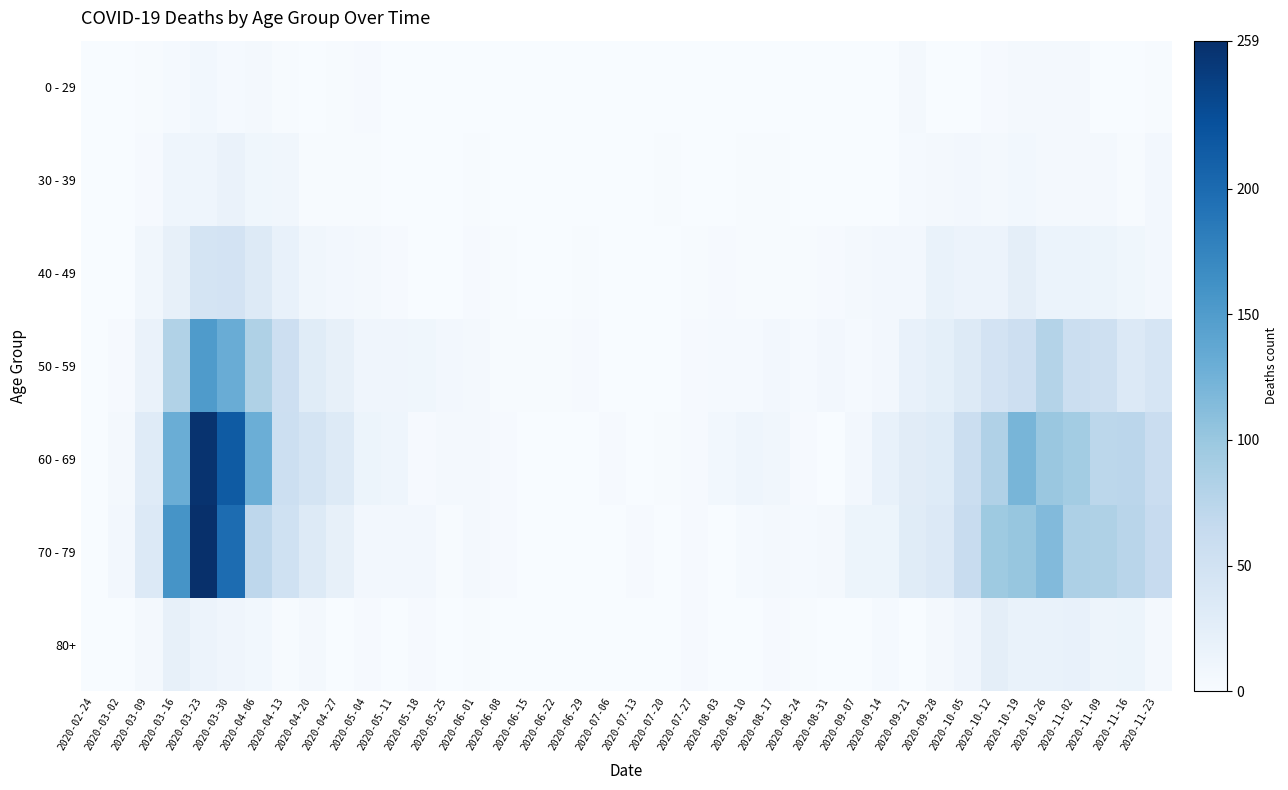

Reading right to left, list all the values displayed in this chart.

0 - 29: 2020-11-23=2	2020-11-16=0	2020-11-09=1	2020-11-02=5	2020-10-26=5	2020-10-19=5	2020-10-12=3	2020-10-05=1	2020-09-28=0	2020-09-21=5	2020-09-14=1	2020-09-07=0	2020-08-31=0	2020-08-24=0	2020-08-17=0	2020-08-10=1	2020-08-03=1	2020-07-27=0	2020-07-20=1	2020-07-13=0	2020-07-06=0	2020-06-29=0	2020-06-22=1	2020-06-15=0	2020-06-08=0	2020-06-01=0	2020-05-25=0	2020-05-18=0	2020-05-11=1	2020-05-04=3	2020-04-27=2	2020-04-20=1	2020-04-13=2	2020-04-06=6	2020-03-30=4	2020-03-23=8	2020-03-16=4	2020-03-09=2	2020-03-02=0	2020-02-24=0
30 - 39: 2020-11-23=7	2020-11-16=2	2020-11-09=5	2020-11-02=6	2020-10-26=6	2020-10-19=8	2020-10-12=5	2020-10-05=7	2020-09-28=5	2020-09-21=4	2020-09-14=1	2020-09-07=1	2020-08-31=0	2020-08-24=0	2020-08-17=2	2020-08-10=2	2020-08-03=0	2020-07-27=0	2020-07-20=2	2020-07-13=0	2020-07-06=1	2020-06-29=0	2020-06-22=0	2020-06-15=0	2020-06-08=0	2020-06-01=2	2020-05-25=0	2020-05-18=1	2020-05-11=0	2020-05-04=2	2020-04-27=2	2020-04-20=2	2020-04-13=9	2020-04-06=10	2020-03-30=17	2020-03-23=12	2020-03-16=12	2020-03-09=3	2020-03-02=1	2020-02-24=0
40 - 49: 2020-11-23=7	2020-11-16=10	2020-11-09=14	2020-11-02=16	2020-10-26=16	2020-10-19=25	2020-10-12=15	2020-10-05=15	2020-09-28=18	2020-09-21=7	2020-09-14=7	2020-09-07=5	2020-08-31=3	2020-08-24=2	2020-08-17=2	2020-08-10=2	2020-08-03=3	2020-07-27=2	2020-07-20=1	2020-07-13=0	2020-07-06=1	2020-06-29=2	2020-06-22=1	2020-06-15=1	2020-06-08=2	2020-06-01=3	2020-05-25=1	2020-05-18=0	2020-05-11=3	2020-05-04=6	2020-04-27=7	2020-04-20=9	2020-04-13=20	2020-04-06=34	2020-03-30=47	2020-03-23=46	2020-03-16=21	2020-03-09=9	2020-03-02=1	2020-02-24=1
50 - 59: 2020-11-23=43	2020-11-16=35	2020-11-09=54	2020-11-02=58	2020-10-26=79	2020-10-19=55	2020-10-12=47	2020-10-05=33	2020-09-28=24	2020-09-21=19	2020-09-14=7	2020-09-07=4	2020-08-31=7	2020-08-24=4	2020-08-17=7	2020-08-10=4	2020-08-03=4	2020-07-27=3	2020-07-20=1	2020-07-13=0	2020-07-06=1	2020-06-29=3	2020-06-22=2	2020-06-15=2	2020-06-08=2	2020-06-01=5	2020-05-25=7	2020-05-18=10	2020-05-11=11	2020-05-04=11	2020-04-27=21	2020-04-20=30	2020-04-13=55	2020-04-06=83	2020-03-30=131	2020-03-23=151	2020-03-16=81	2020-03-09=17	2020-03-02=3	2020-02-24=1
60 - 69: 2020-11-23=59	2020-11-16=73	2020-11-09=72	2020-11-02=93	2020-10-26=100	2020-10-19=121	2020-10-12=82	2020-10-05=58	2020-09-28=32	2020-09-21=29	2020-09-14=20	2020-09-07=7	2020-08-31=1	2020-08-24=3	2020-08-17=9	2020-08-10=12	2020-08-03=8	2020-07-27=3	2020-07-20=2	2020-07-13=0	2020-07-06=3	2020-06-29=0	2020-06-22=0	2020-06-15=1	2020-06-08=3	2020-06-01=6	2020-05-25=5	2020-05-18=3	2020-05-11=12	2020-05-04=14	2020-04-27=33	2020-04-20=45	2020-04-13=56	2020-04-06=129	2020-03-30=216	2020-03-23=255	2020-03-16=130	2020-03-09=31	2020-03-02=5	2020-02-24=1
70 - 79: 2020-11-23=63	2020-11-16=75	2020-11-09=83	2020-11-02=84	2020-10-26=115	2020-10-19=102	2020-10-12=97	2020-10-05=62	2020-09-28=35	2020-09-21=30	2020-09-14=14	2020-09-07=14	2020-08-31=6	2020-08-24=4	2020-08-17=5	2020-08-10=4	2020-08-03=1	2020-07-27=3	2020-07-20=1	2020-07-13=3	2020-07-06=0	2020-06-29=0	2020-06-22=1	2020-06-15=1	2020-06-08=3	2020-06-01=6	2020-05-25=2	2020-05-18=7	2020-05-11=7	2020-05-04=7	2020-04-27=21	2020-04-20=33	2020-04-13=52	2020-04-06=71	2020-03-30=199	2020-03-23=259	2020-03-16=158	2020-03-09=35	2020-03-02=7	2020-02-24=1
80+: 2020-11-23=6	2020-11-16=14	2020-11-09=13	2020-11-02=19	2020-10-26=18	2020-10-19=18	2020-10-12=25	2020-10-05=11	2020-09-28=5	2020-09-21=1	2020-09-14=4	2020-09-07=0	2020-08-31=0	2020-08-24=2	2020-08-17=3	2020-08-10=1	2020-08-03=1	2020-07-27=3	2020-07-20=1	2020-07-13=0	2020-07-06=0	2020-06-29=0	2020-06-22=0	2020-06-15=1	2020-06-08=0	2020-06-01=2	2020-05-25=1	2020-05-18=3	2020-05-11=0	2020-05-04=3	2020-04-27=0	2020-04-20=5	2020-04-13=2	2020-04-06=8	2020-03-30=11	2020-03-23=15	2020-03-16=21	2020-03-09=6	2020-03-02=1	2020-02-24=0